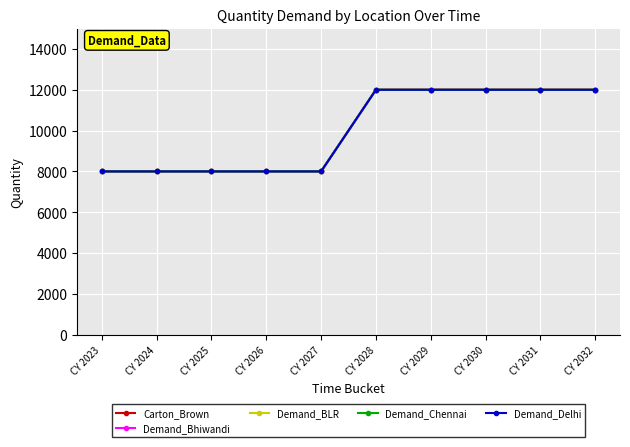

Read the Carton_Brown value at CY 2031, to the nearest 10.

12000